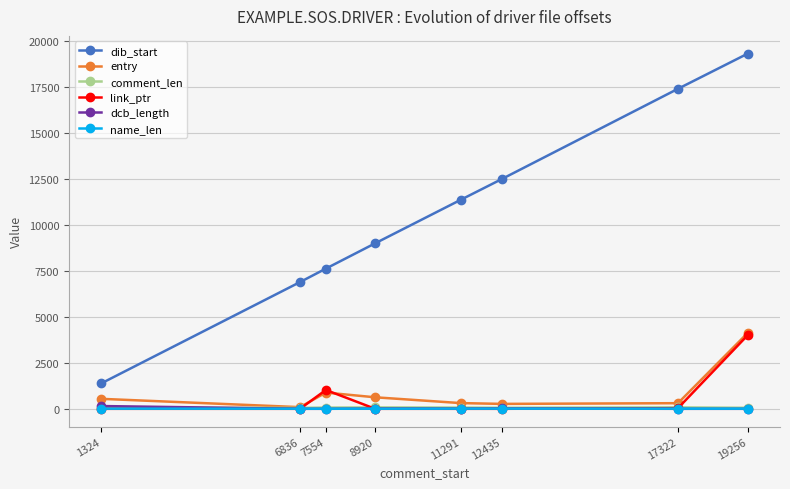

True or false: dcb_length and dib_start intersect in this chart.

False